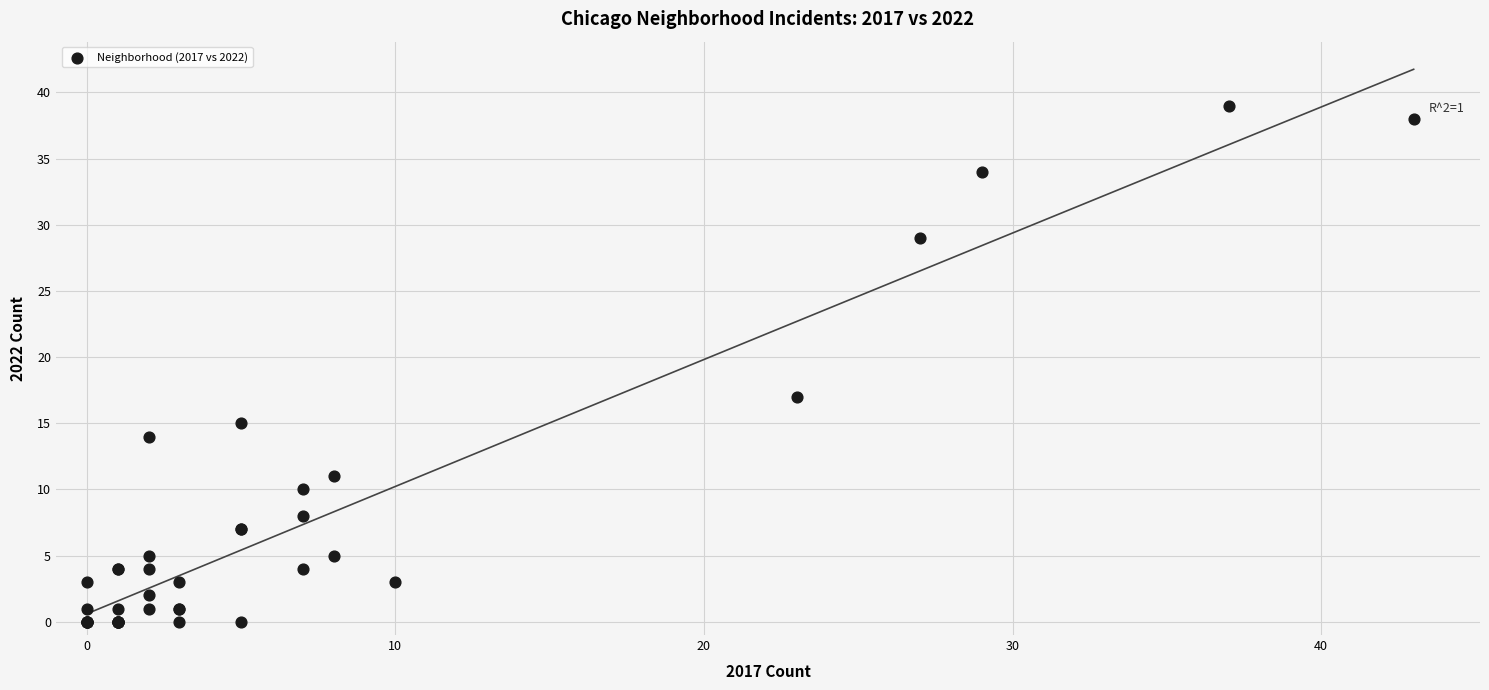

What Y value in the scatter plot is closest to 19?

17